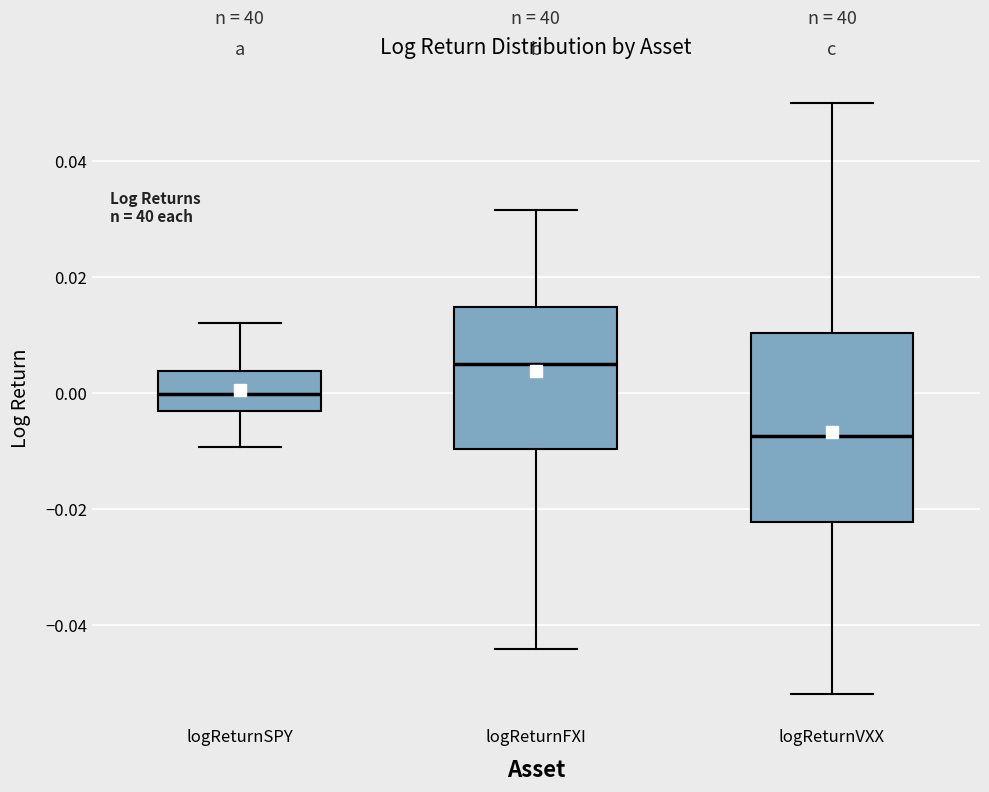

Where is the upper edge of the box for logReturnVXX on the y-axis? The values are not printed on the chart, so give them approximately, as read against the axis.

0.010